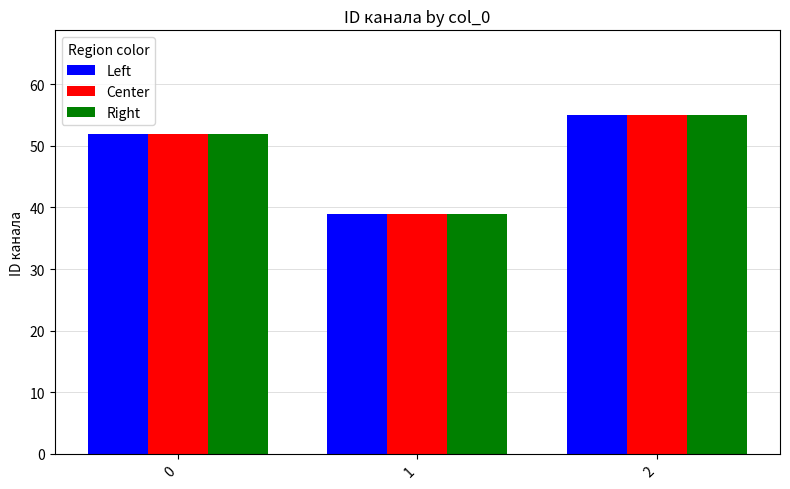

What is the difference between the second highest and minimum values in the Right series?

13